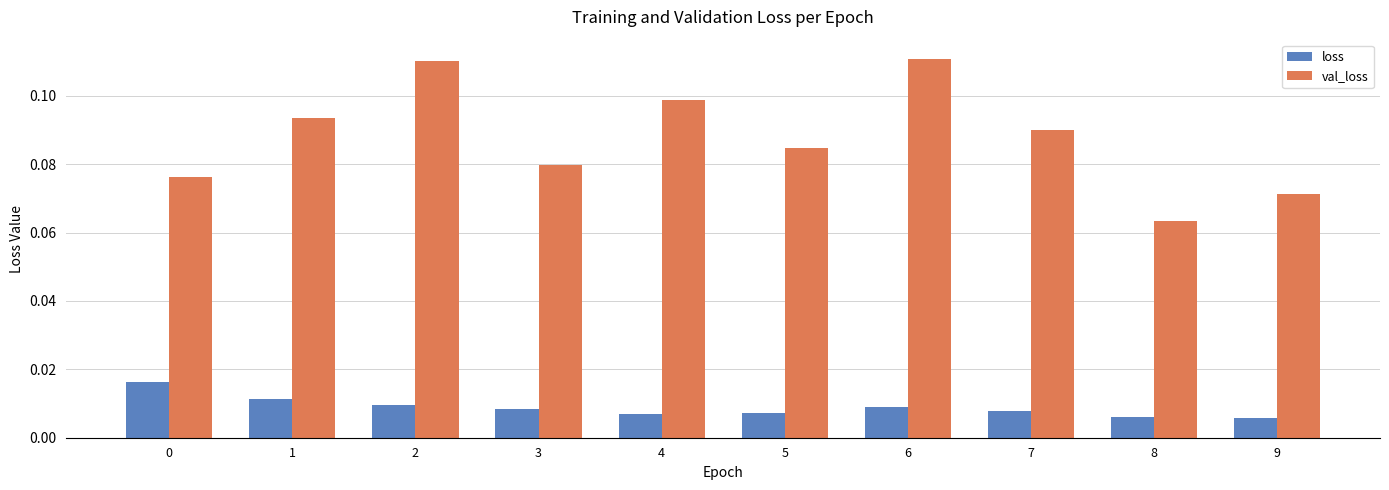

Which series changed the most between 0 and 1?

val_loss